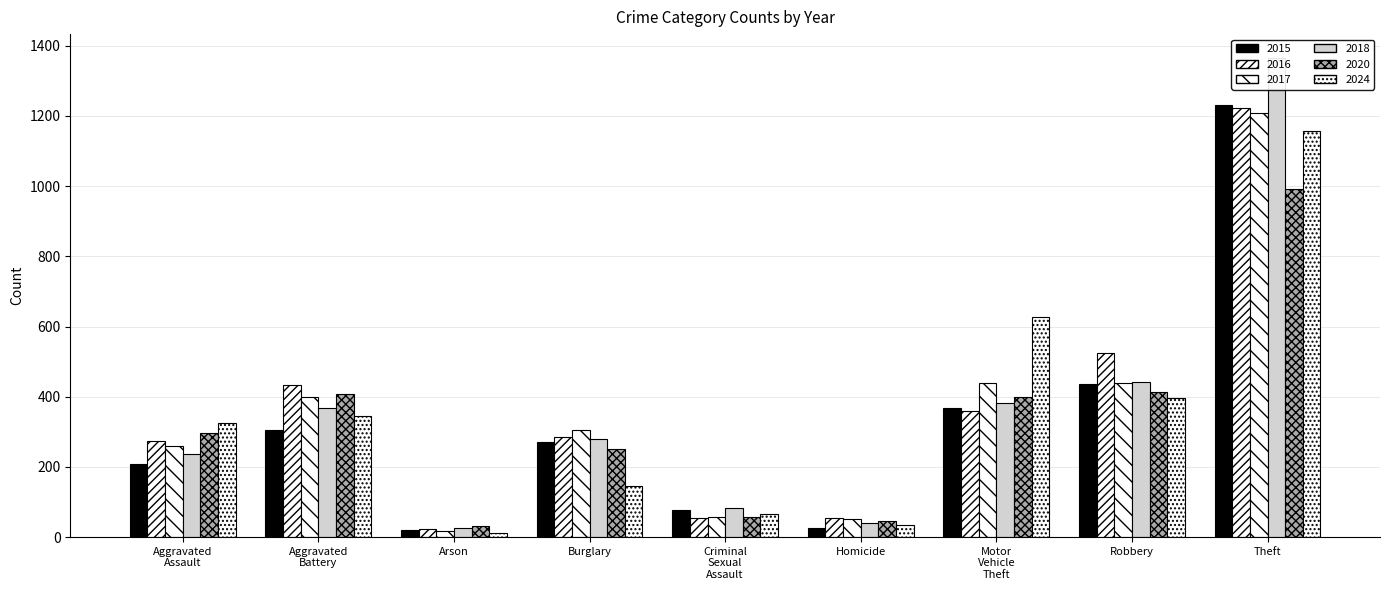

At how many categories does at least one series exceed 898?

1